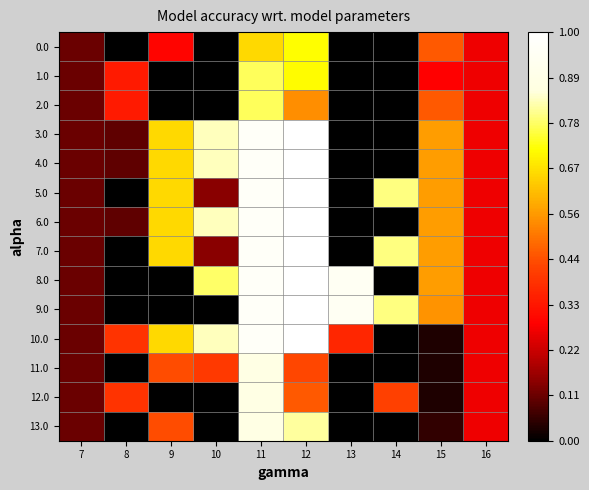

Reading left to right, extract all data points from this chart.

0.0: 7=0.1	8=0.0	9=0.3	10=0.0	11=0.7	12=0.7	13=0.0	14=0.0	15=0.5	16=0.3
1.0: 7=0.1	8=0.3	9=0.0	10=0.0	11=0.8	12=0.7	13=0.0	14=0.0	15=0.3	16=0.3
2.0: 7=0.1	8=0.3	9=0.0	10=0.0	11=0.8	12=0.5	13=0.0	14=0.0	15=0.5	16=0.3
3.0: 7=0.1	8=0.1	9=0.7	10=0.8	11=1.0	12=1.0	13=0.0	14=0.0	15=0.6	16=0.3
4.0: 7=0.1	8=0.1	9=0.7	10=0.8	11=1.0	12=1.0	13=0.0	14=0.0	15=0.6	16=0.3
5.0: 7=0.1	8=0.0	9=0.7	10=0.1	11=1.0	12=1.0	13=0.0	14=0.8	15=0.6	16=0.3
6.0: 7=0.1	8=0.1	9=0.7	10=0.8	11=1.0	12=1.0	13=0.0	14=0.0	15=0.6	16=0.3
7.0: 7=0.1	8=0.0	9=0.7	10=0.1	11=1.0	12=1.0	13=0.0	14=0.8	15=0.6	16=0.3
8.0: 7=0.1	8=0.0	9=0.0	10=0.8	11=1.0	12=1.0	13=0.9	14=0.0	15=0.6	16=0.3
9.0: 7=0.1	8=0.0	9=0.0	10=0.0	11=1.0	12=1.0	13=0.9	14=0.8	15=0.5	16=0.3
10.0: 7=0.1	8=0.4	9=0.7	10=0.8	11=1.0	12=1.0	13=0.4	14=0.0	15=0.0	16=0.3
11.0: 7=0.1	8=0.0	9=0.4	10=0.4	11=0.9	12=0.4	13=0.0	14=0.0	15=0.0	16=0.3
12.0: 7=0.1	8=0.4	9=0.0	10=0.0	11=0.9	12=0.5	13=0.0	14=0.4	15=0.0	16=0.3
13.0: 7=0.1	8=0.0	9=0.4	10=0.0	11=0.9	12=0.8	13=0.0	14=0.0	15=0.1	16=0.3